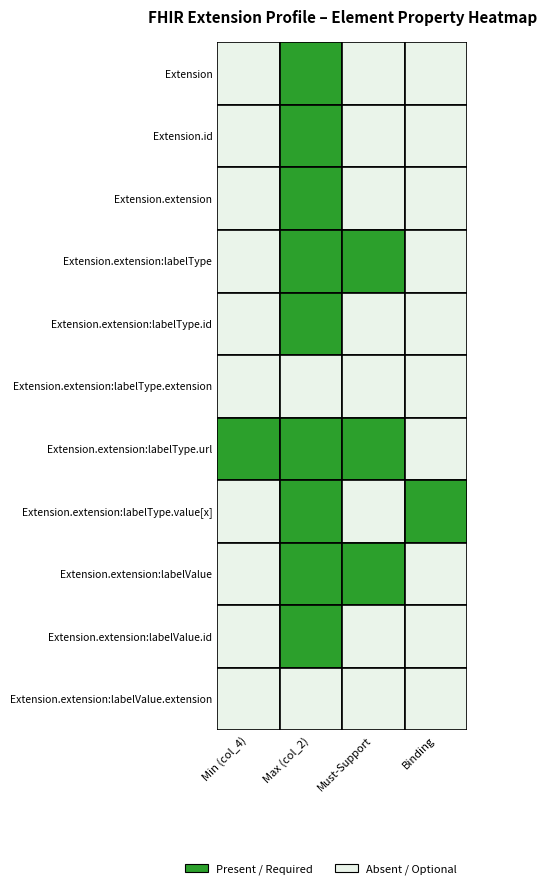

Which series has the largest total across all categories?

Extension.extension:labelType.url